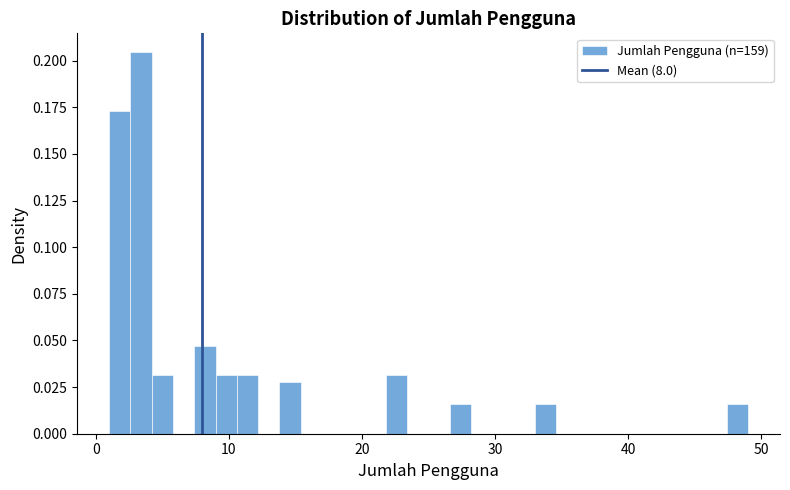

Around what value on the x-axis is the tallest bar? Give the approximate position of its centre, as read against the axis.

3